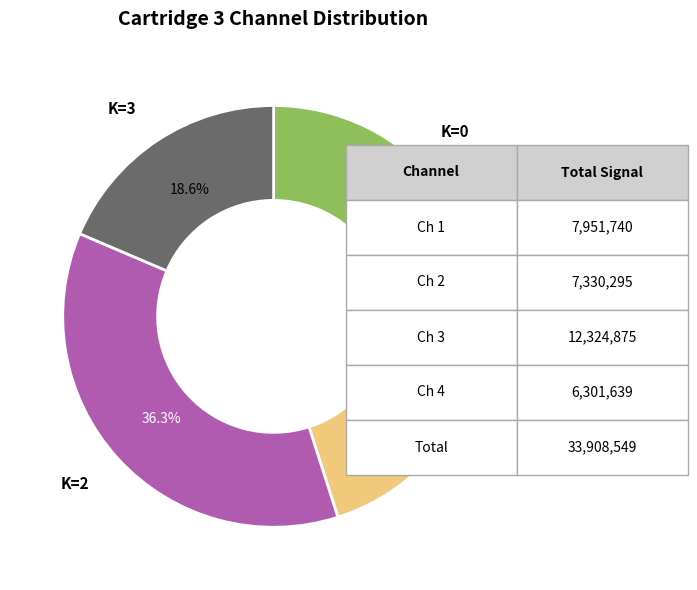

Is there a majority slice in this chart?

No